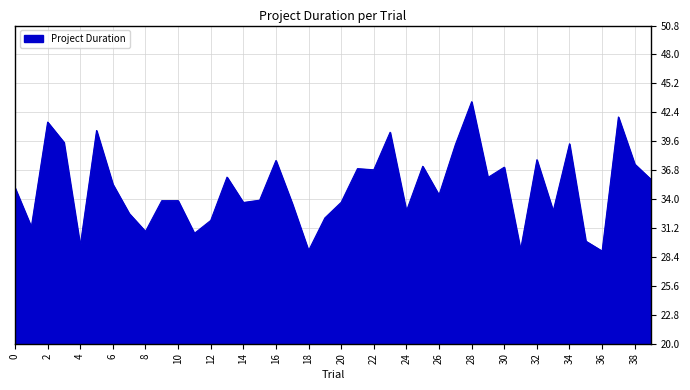

How many lines are shown in the chart?

1